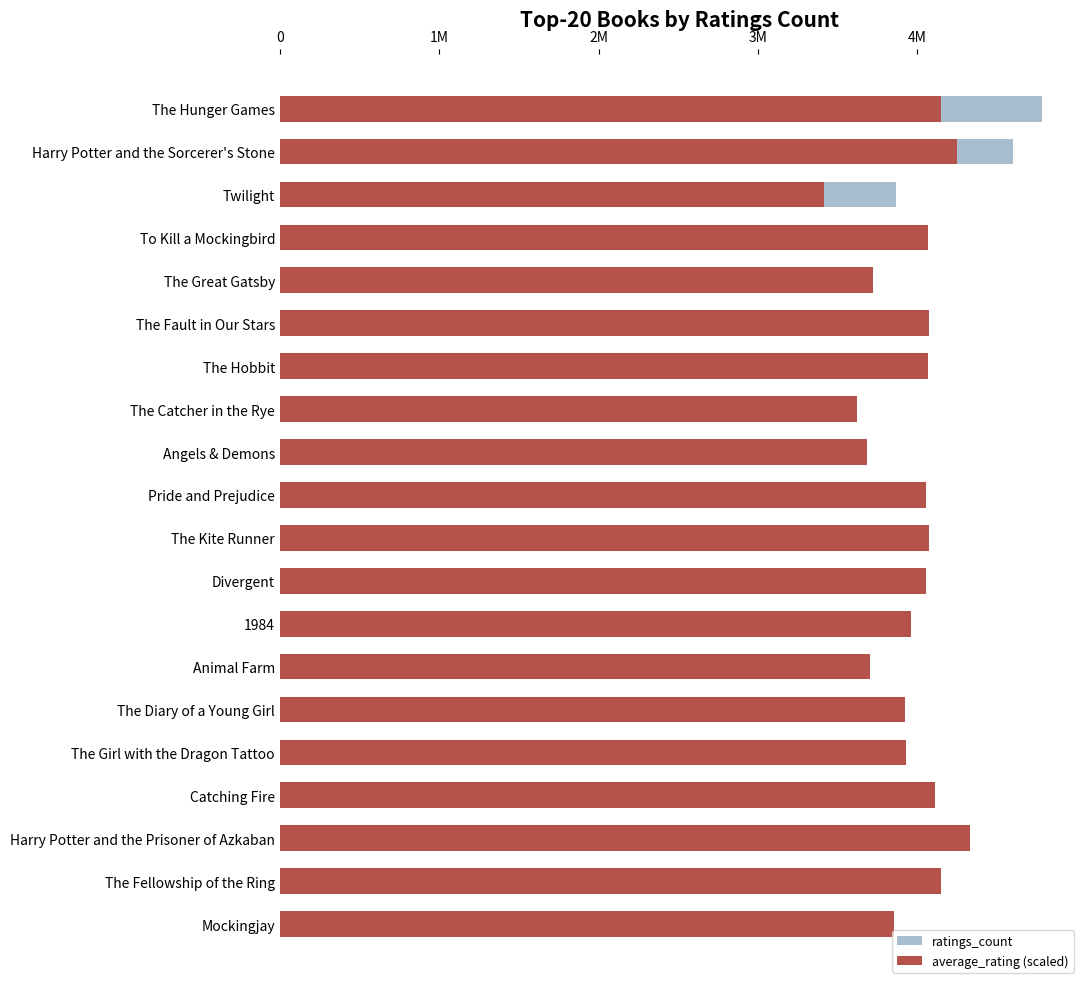

Does the chart contain any negative values?

No